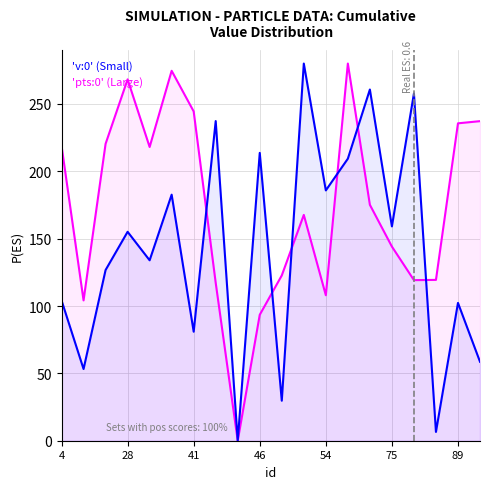

Which series changed the most between 11 and 12?

Points:0